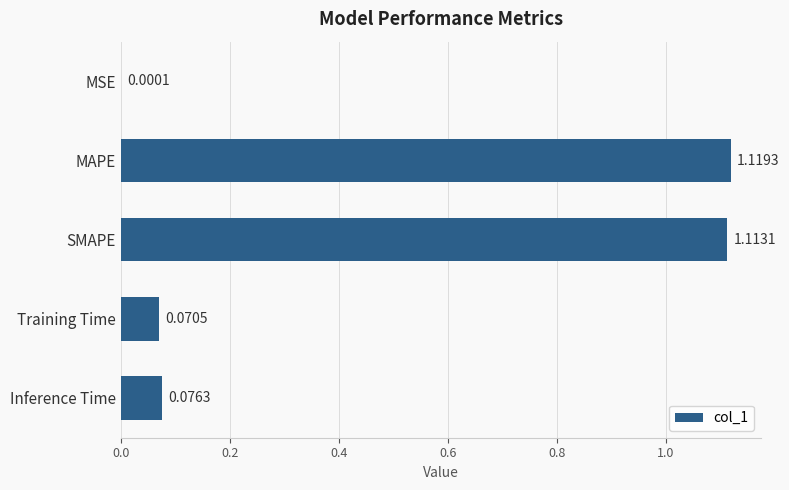

Where is the data nearest to the value 0?

MSE